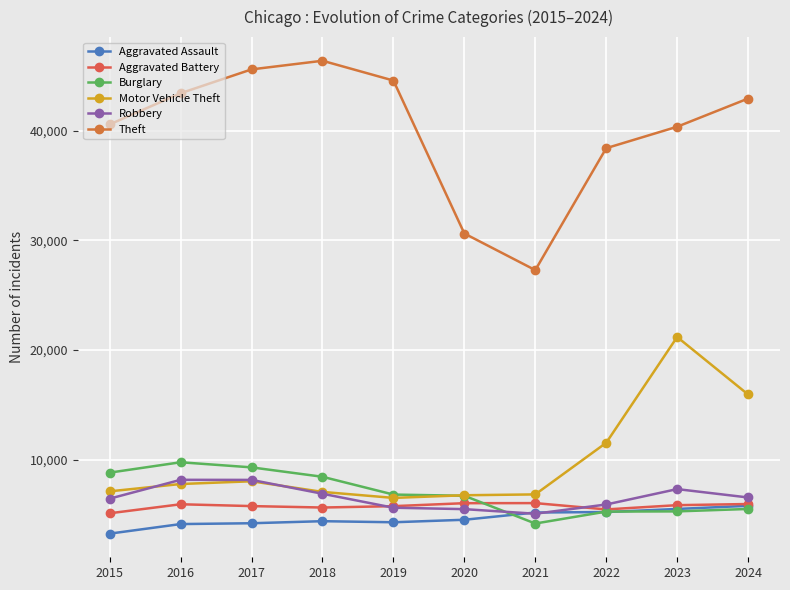

What is the difference between the maximum and minimum values in the Motor Vehicle Theft series?

14680